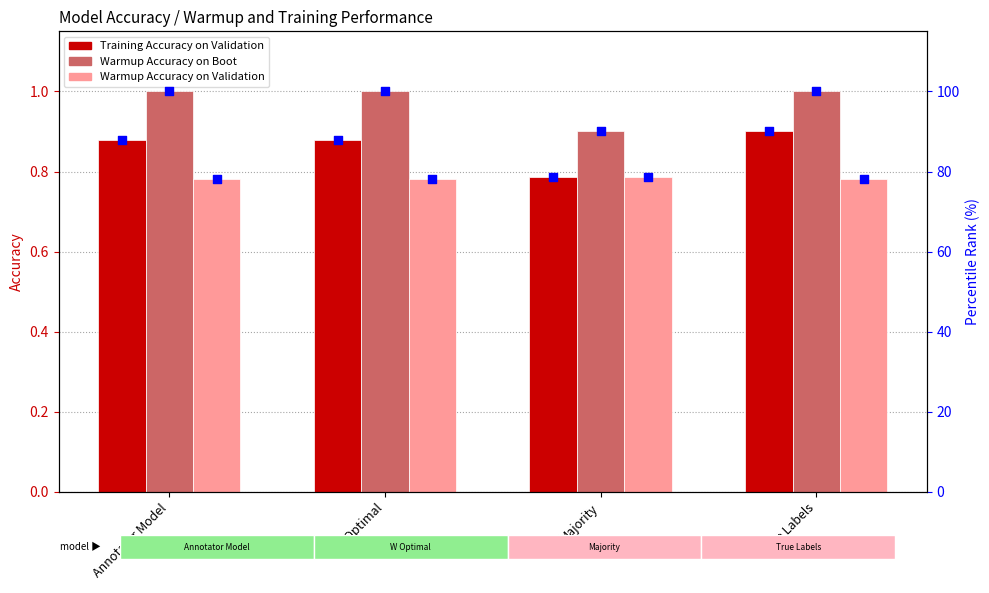

Which series contains the lowest Y value?

After Warmup Accuracy on Validation Data